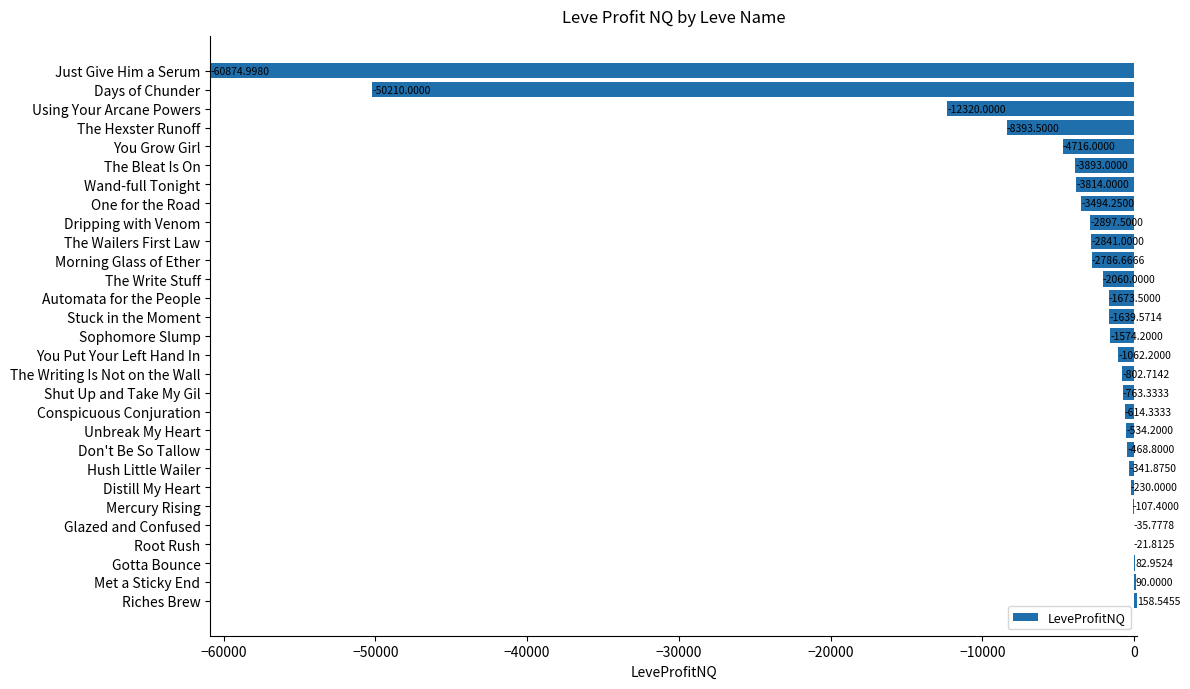

At which category does the chart reach its peak across all series?

Riches Brew